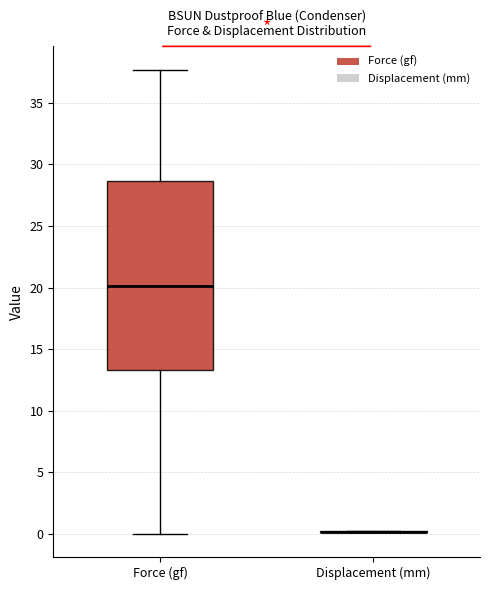

Comparing the boxes themselves (not the whiskers), which one is the tallest?

Force (gf)